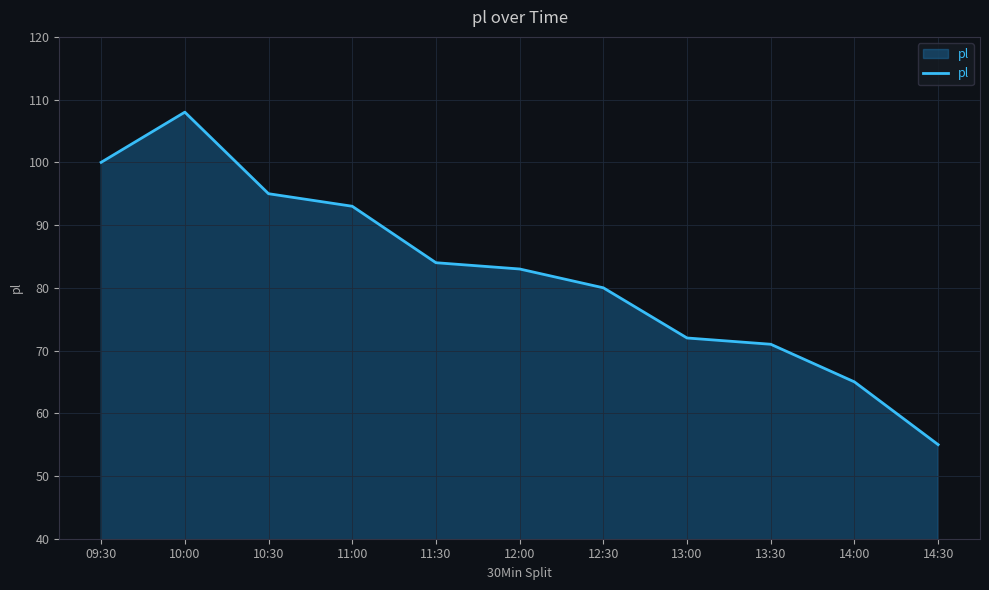

List the labels in order of value, largest first.

10:00, 09:30, 10:30, 11:00, 11:30, 12:00, 12:30, 13:00, 13:30, 14:00, 14:30